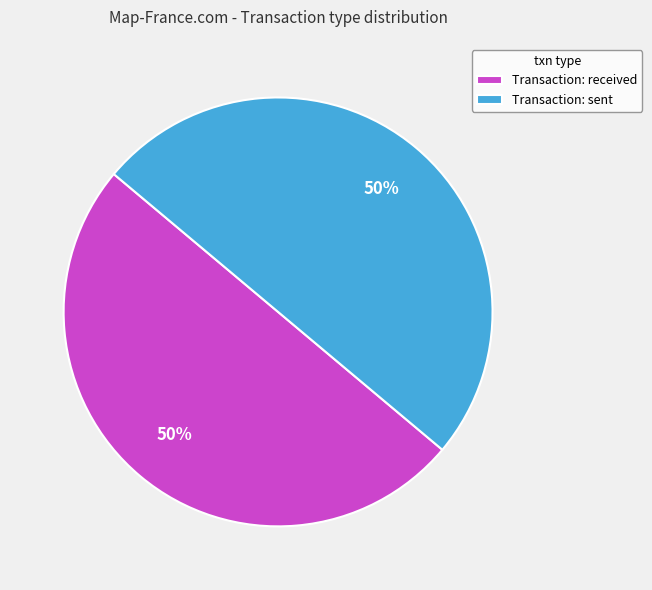

To the nearest percent, what portion does Transaction: received represent?

50%